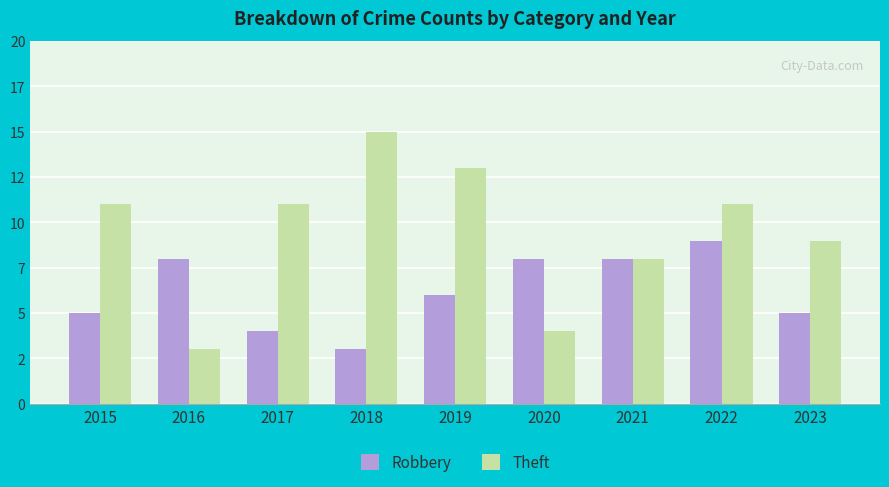

Does the chart contain stacked bars?

No